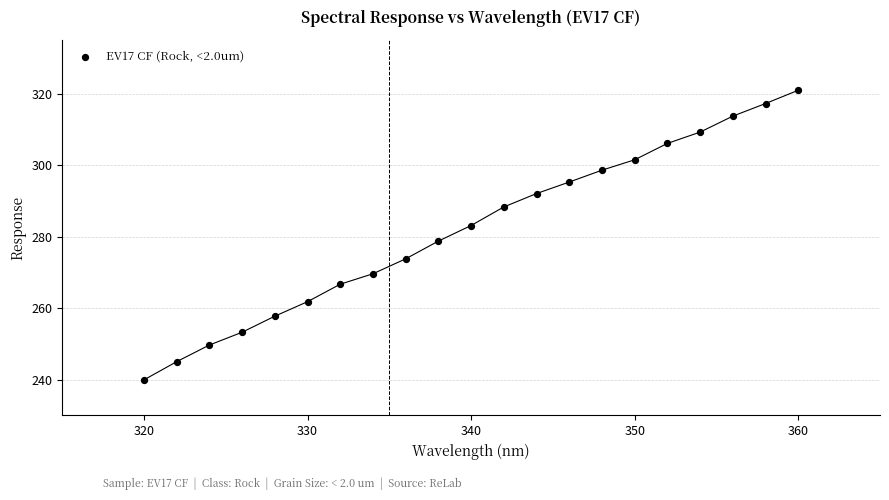

What is the range of X values (max minus min)?

40.0